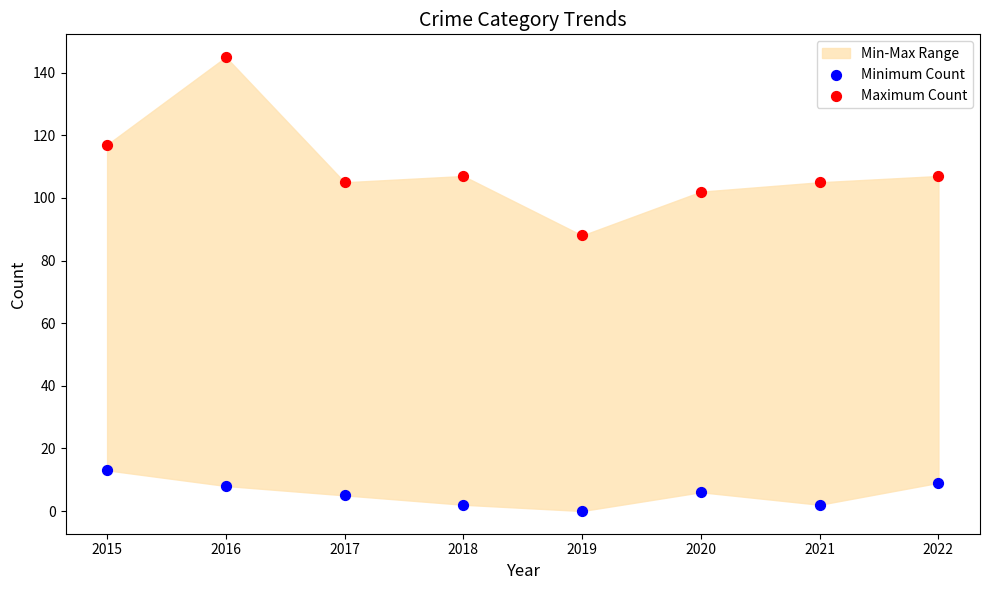

Which series contains the highest Y value?

Maximum Count